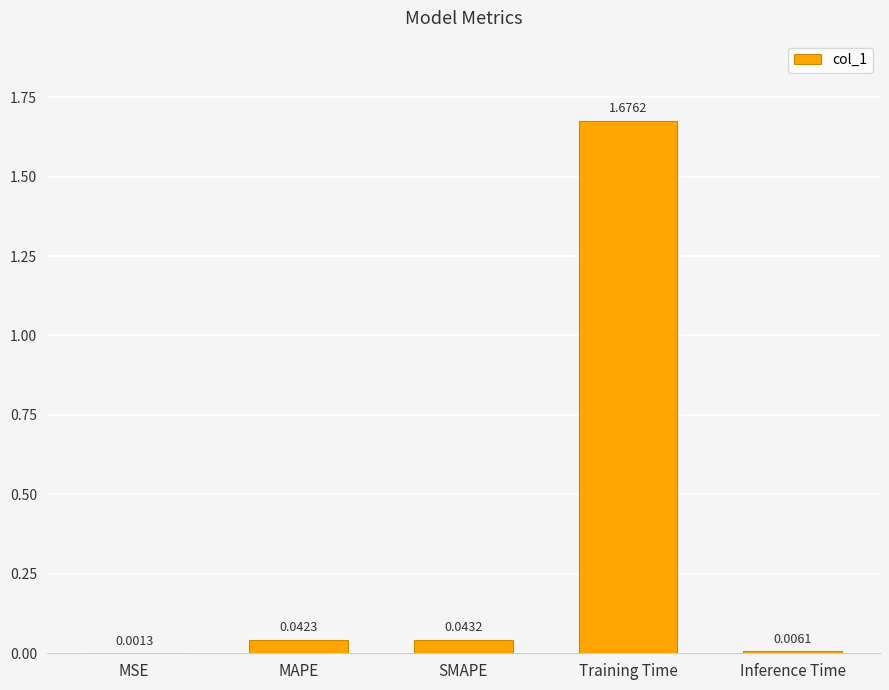

Between Training Time and SMAPE, which is larger?

Training Time